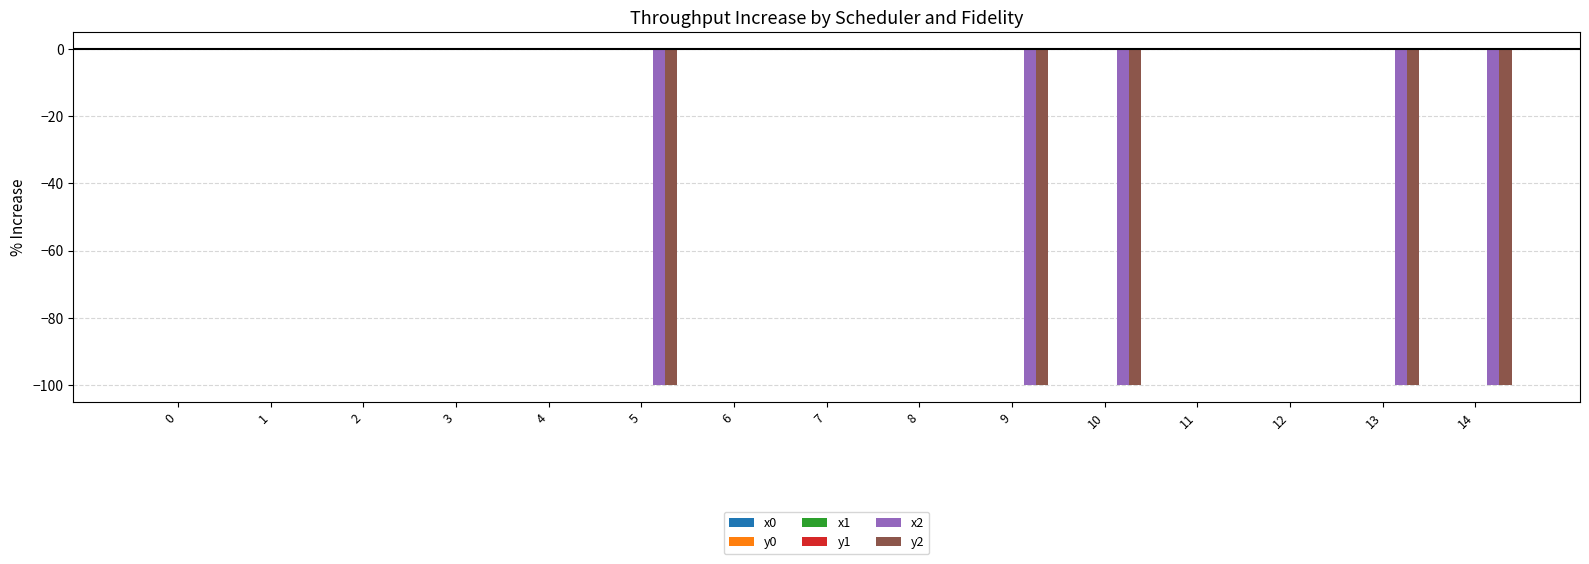

Which has a higher value, 13 or 11?

11